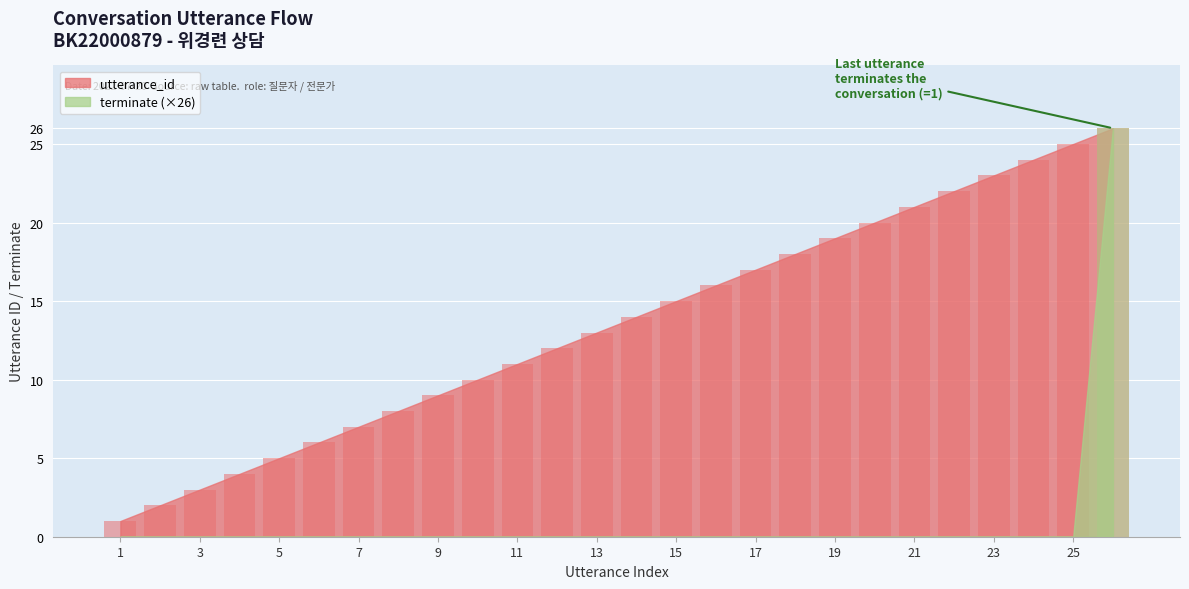

Is the value of terminate at 4 greater than the value of utterance_id at 16?

No